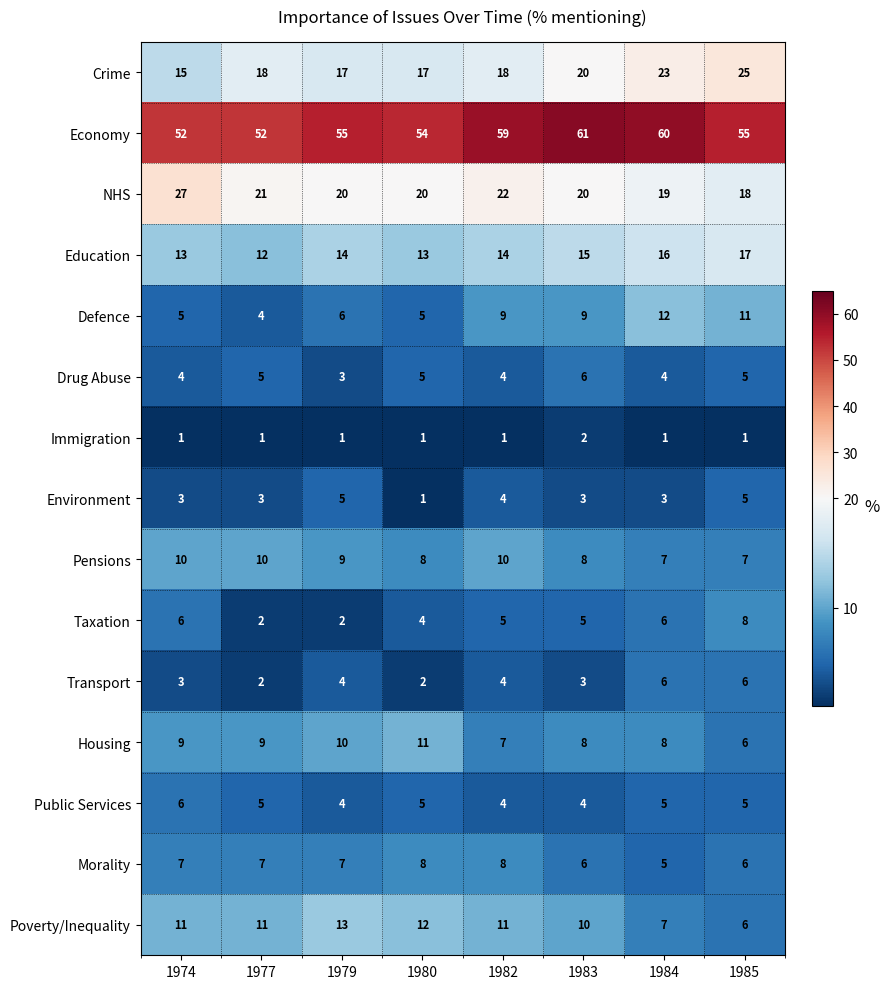

Which series has the largest total across all categories?

Economy